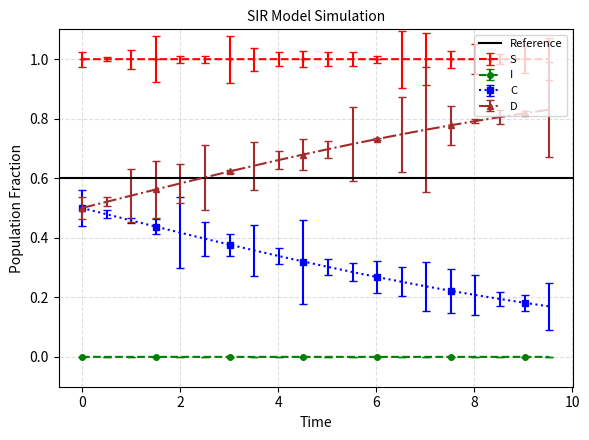

What value does the D series have at 5.518394648829432?

0.7